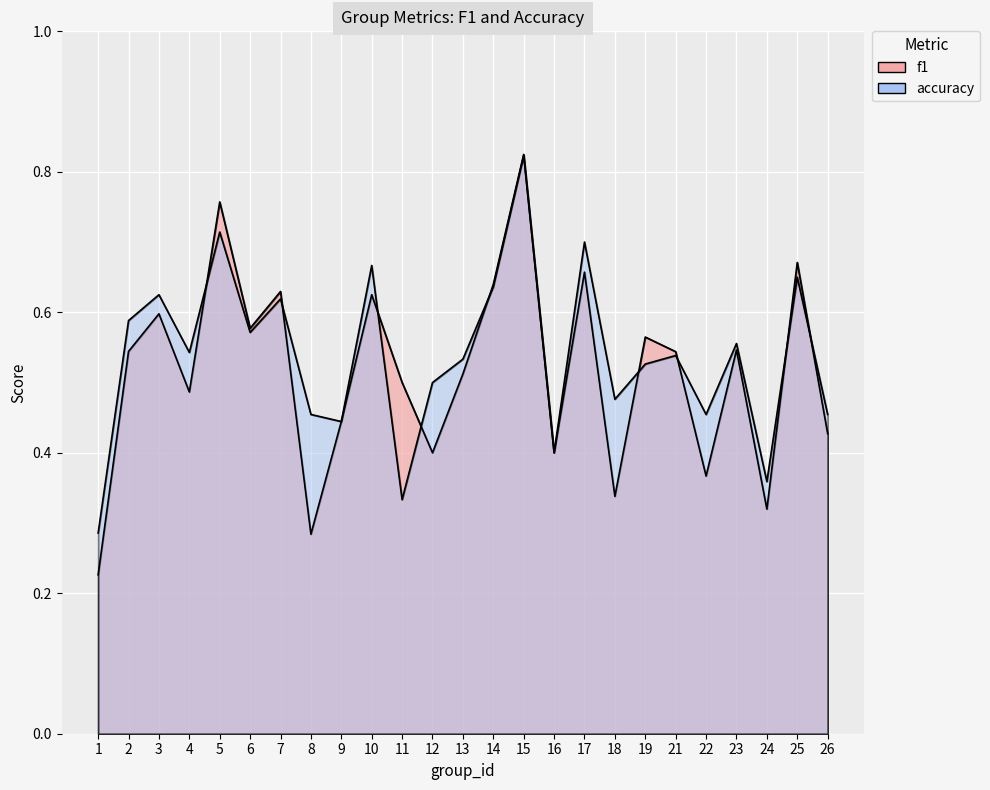

What is the total value across all series at 19?

1.1